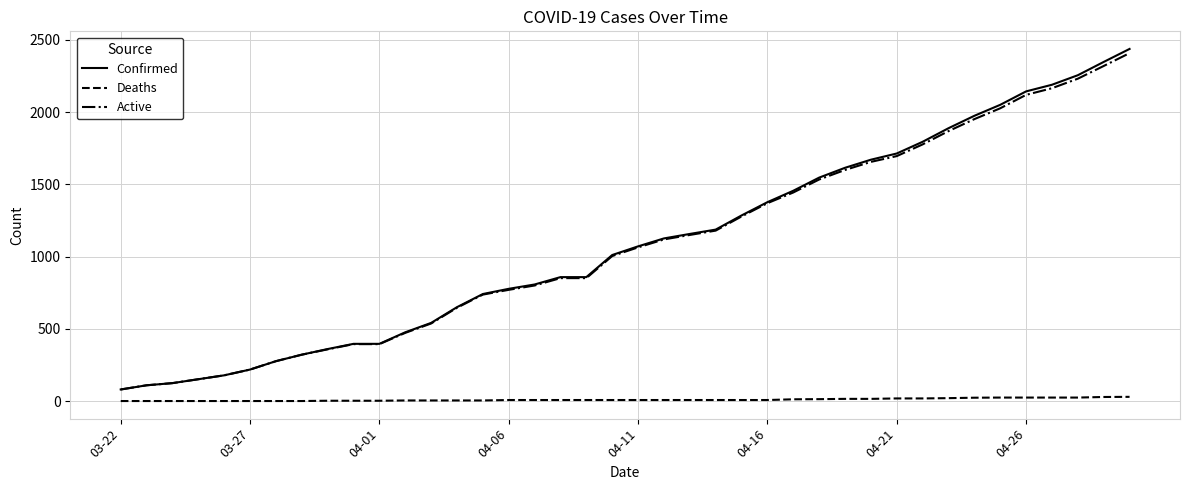

What is the highest value of the Active series?

2409